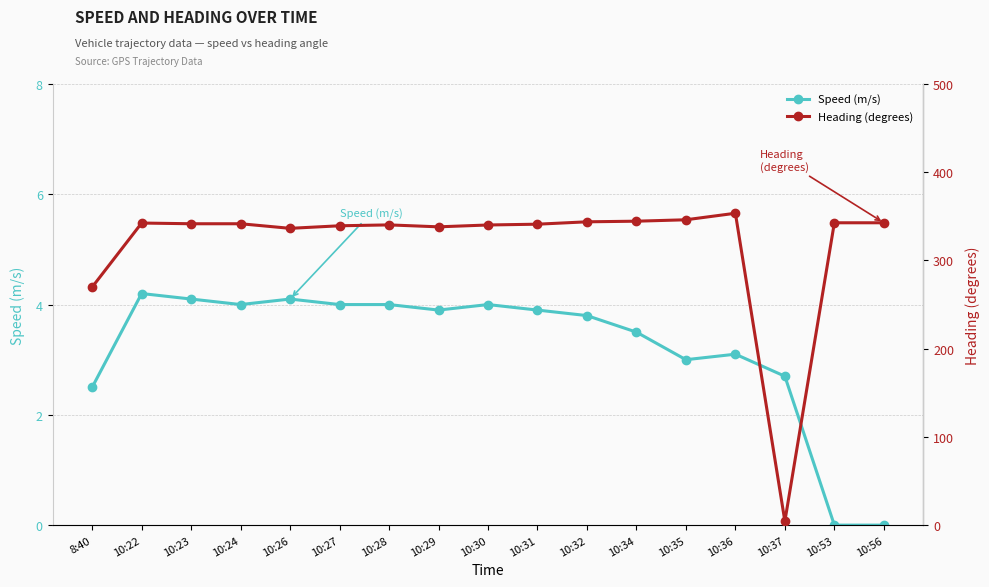

True or false: Heading (degrees) and Speed (m/s) intersect in this chart.

False